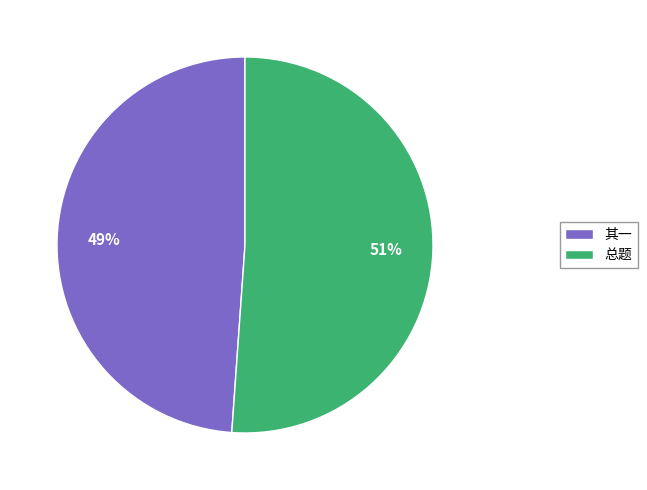

Which slice is the largest?

总题